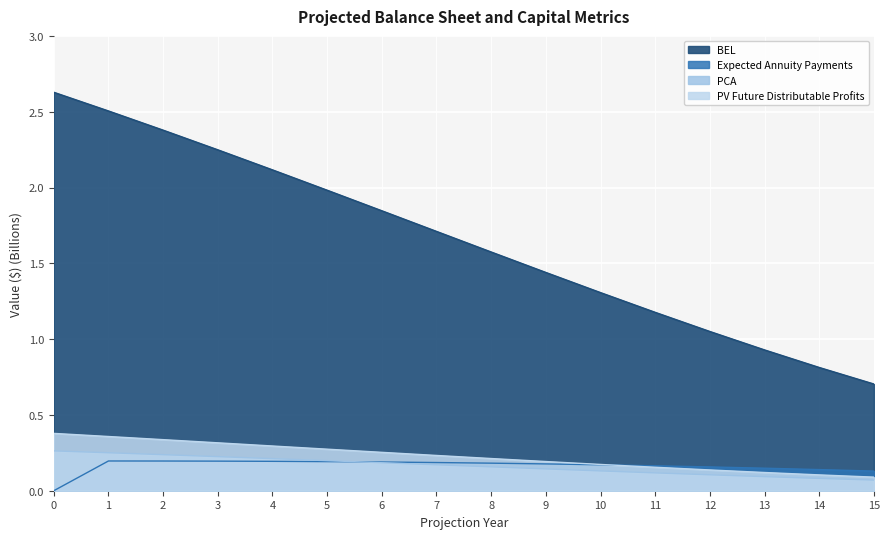

How many lines are shown in the chart?

4